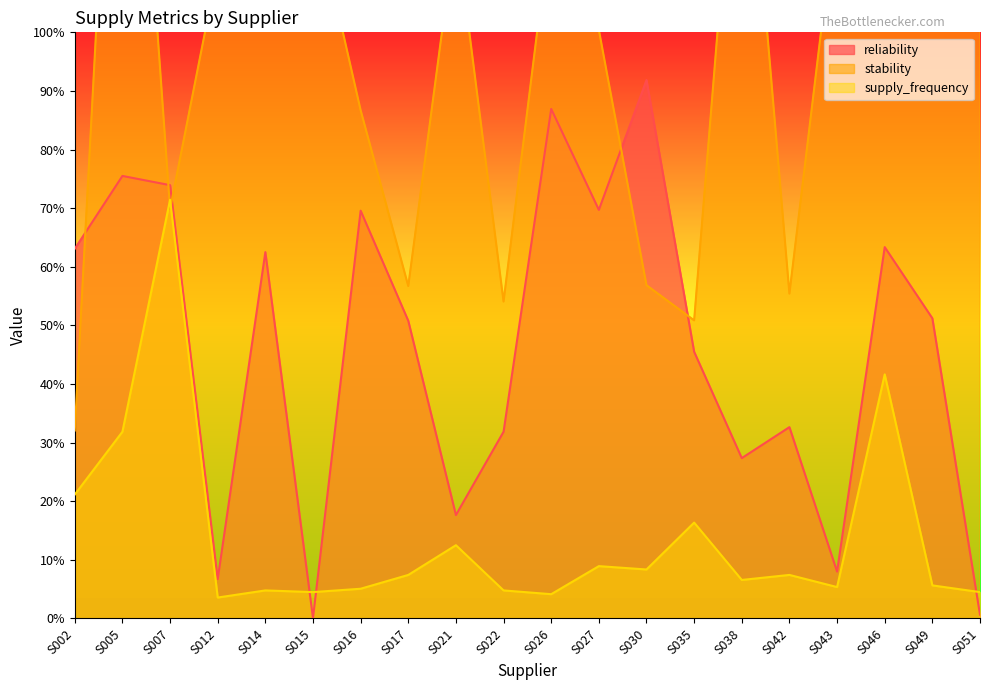

At which category is the sum across all series the highest?

S005